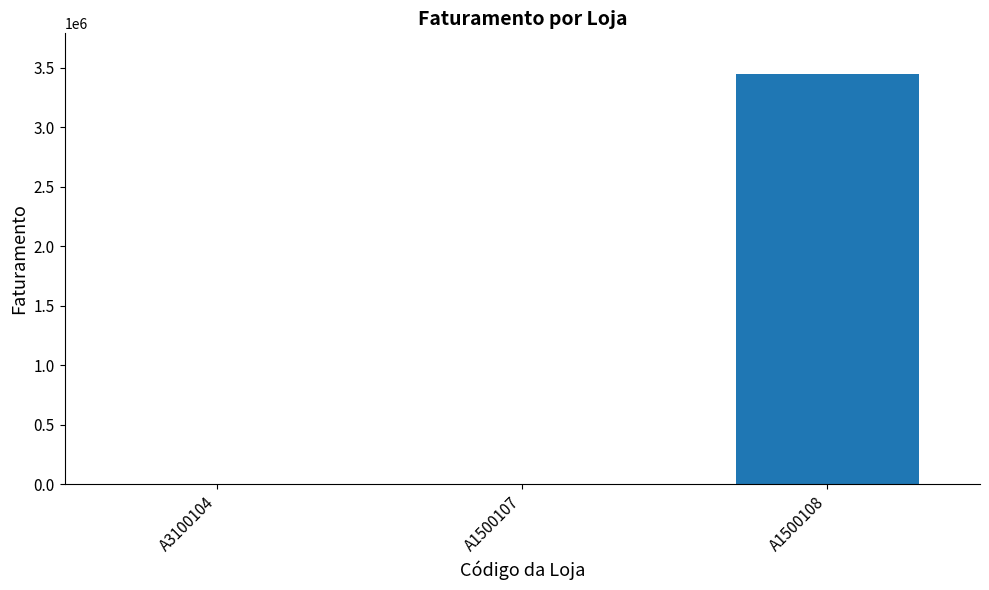

Where is the data nearest to the value 1722877?

A1500107